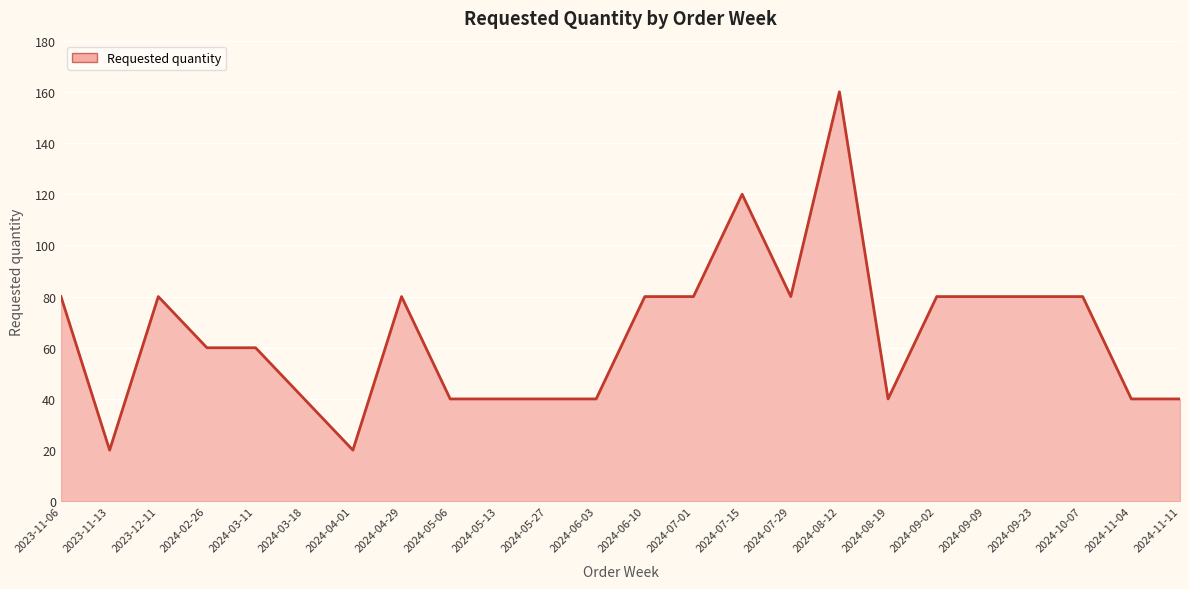

At which category does the chart reach its peak across all series?

2024-08-12